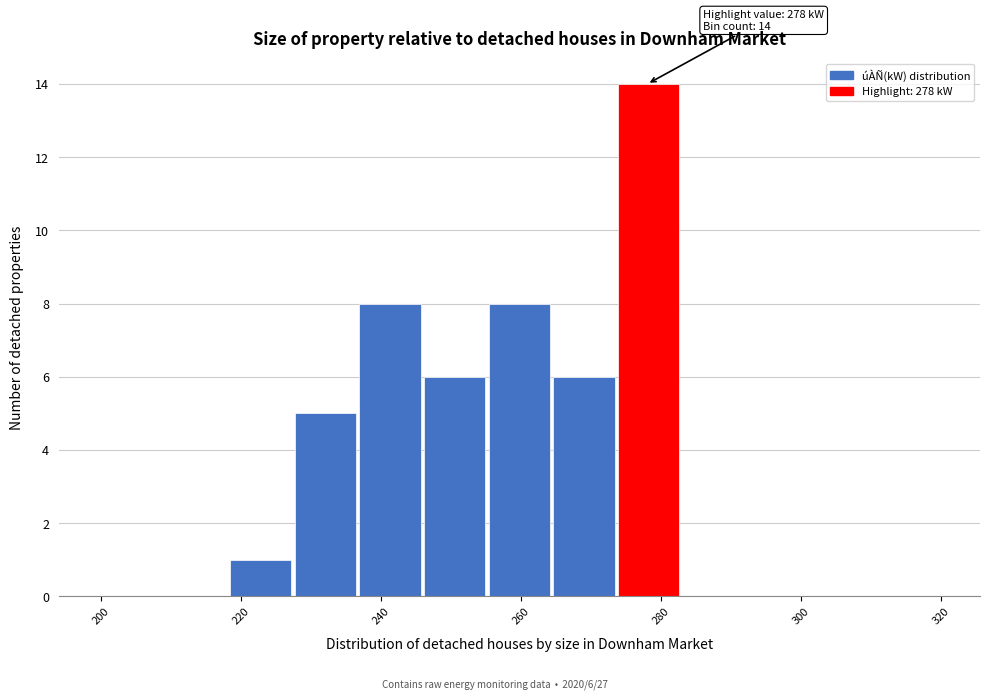

Which range on the x-axis has the tallest bar?

274 to 284